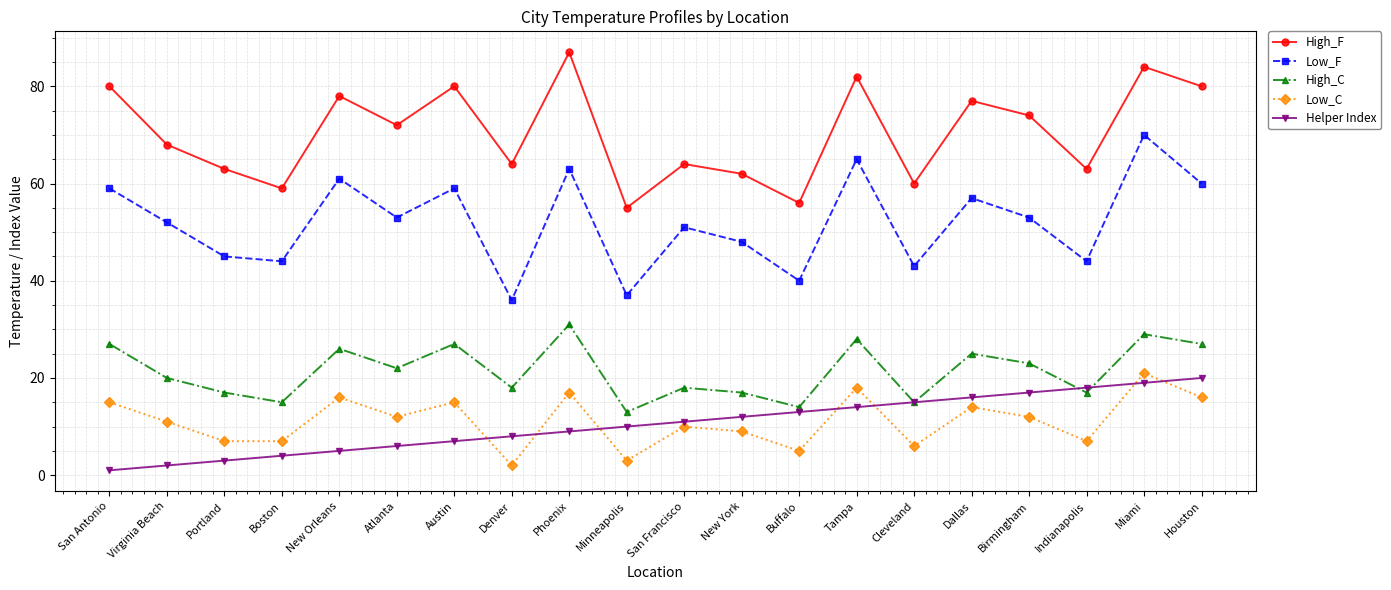

Which category has the highest value across all series?

Phoenix